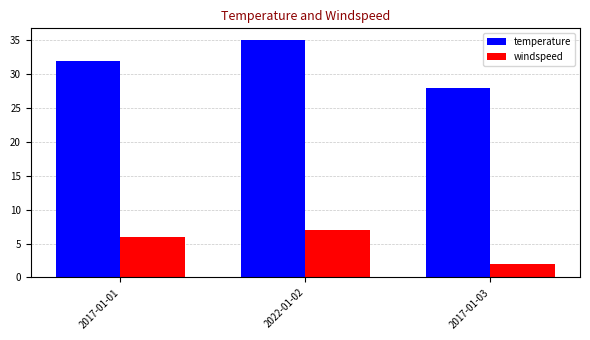

What is the label of the 2nd bar from the left?

2022-01-02